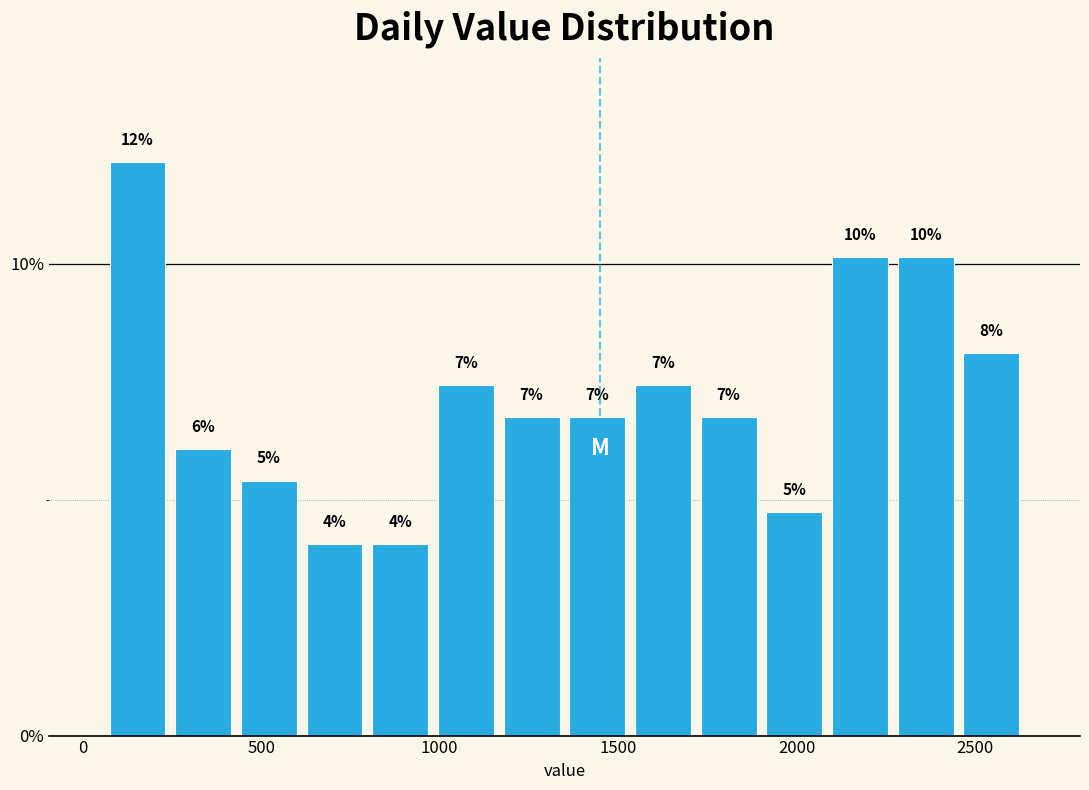

Read against the x-axis, roughly where is the centre of the tallest bar?

150